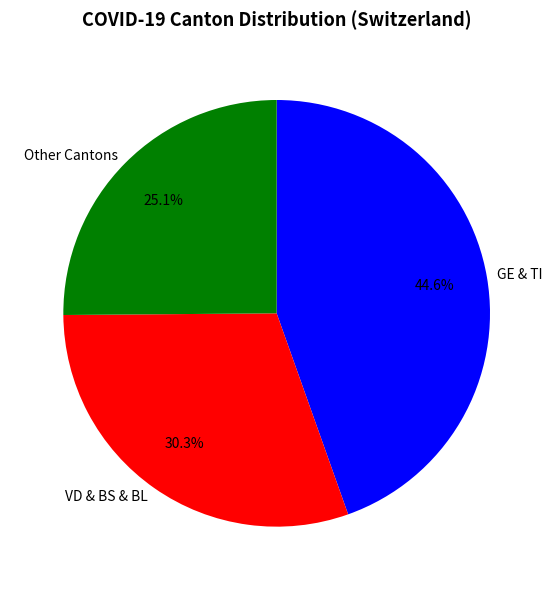

Approximately how many times larger is the value at GE & TI compared to VD & BS & BL?

1.5